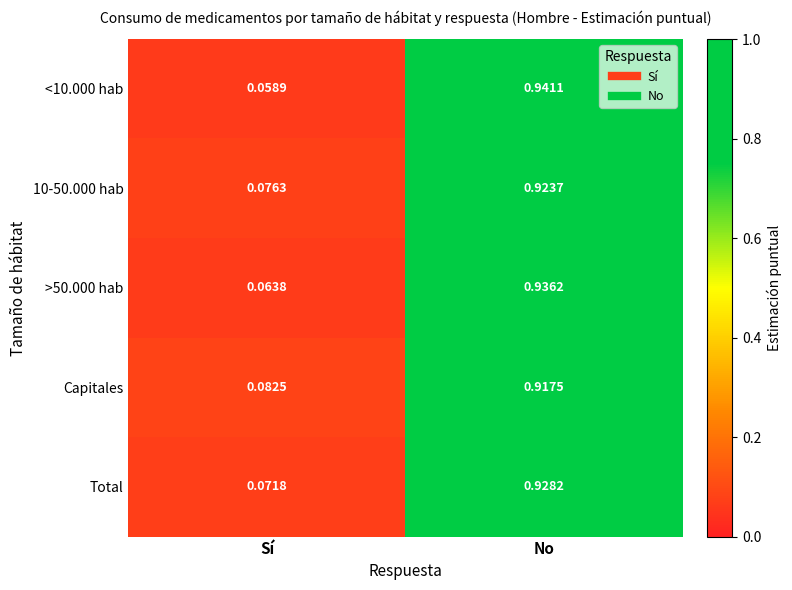

Is the value of 10-50.000 hab at Sí greater than the value of Capitales at Sí?

No